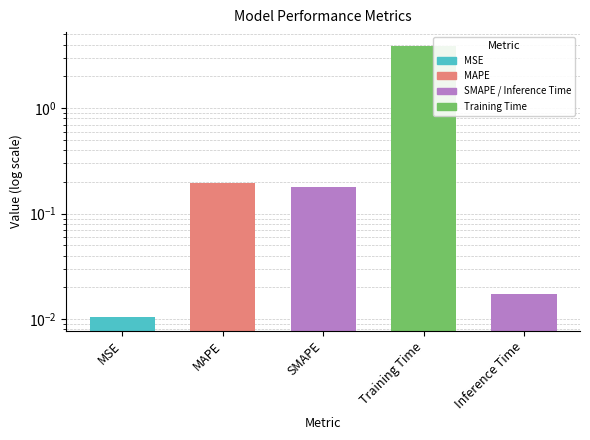

Is it true that the value at SMAPE is 0.2?

True